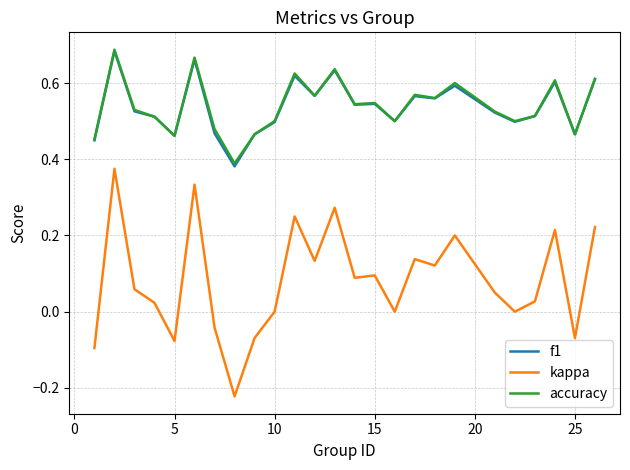

True or false: kappa and f1 intersect in this chart.

False